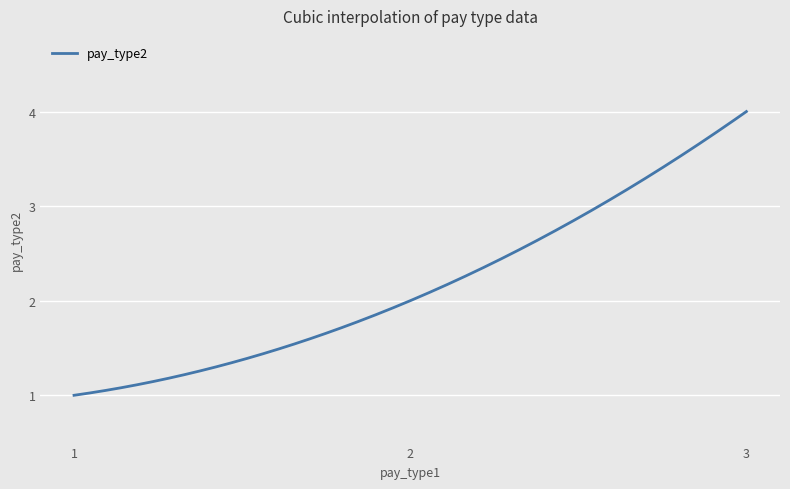

What is the greatest value displayed?

4